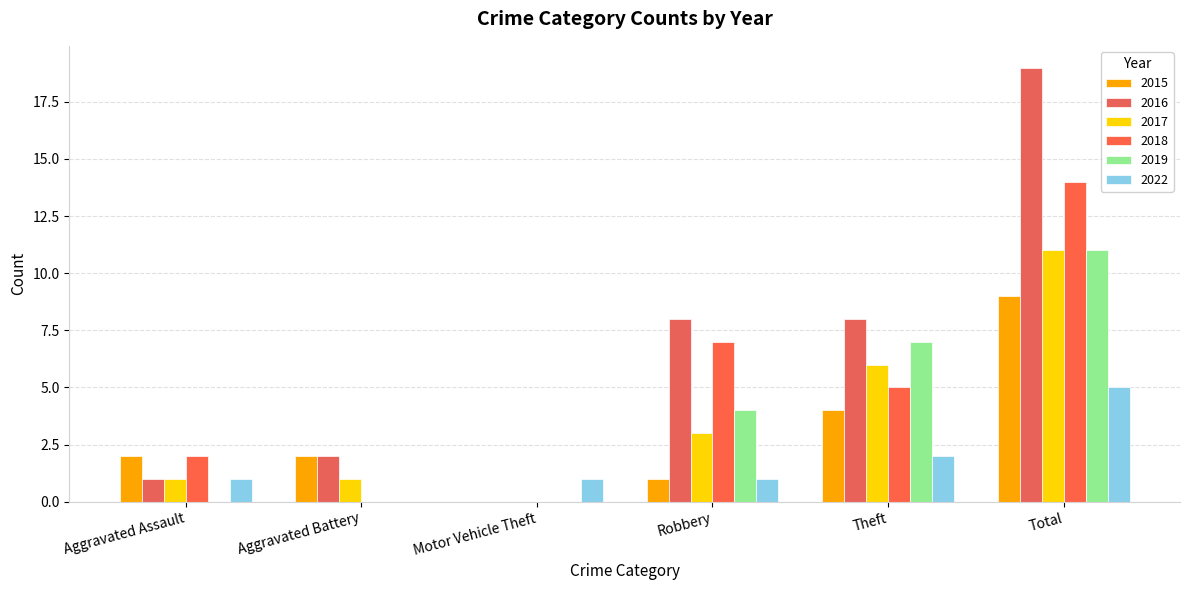

How many 2019 values are between 0 and 7?

5